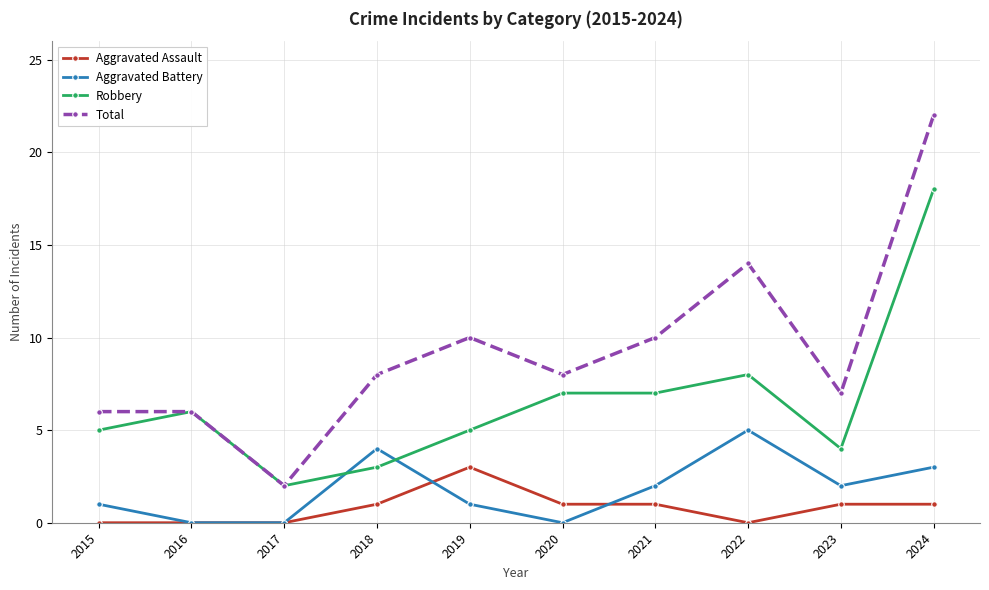

What is the spread (max minus min) of values at 2024?

21